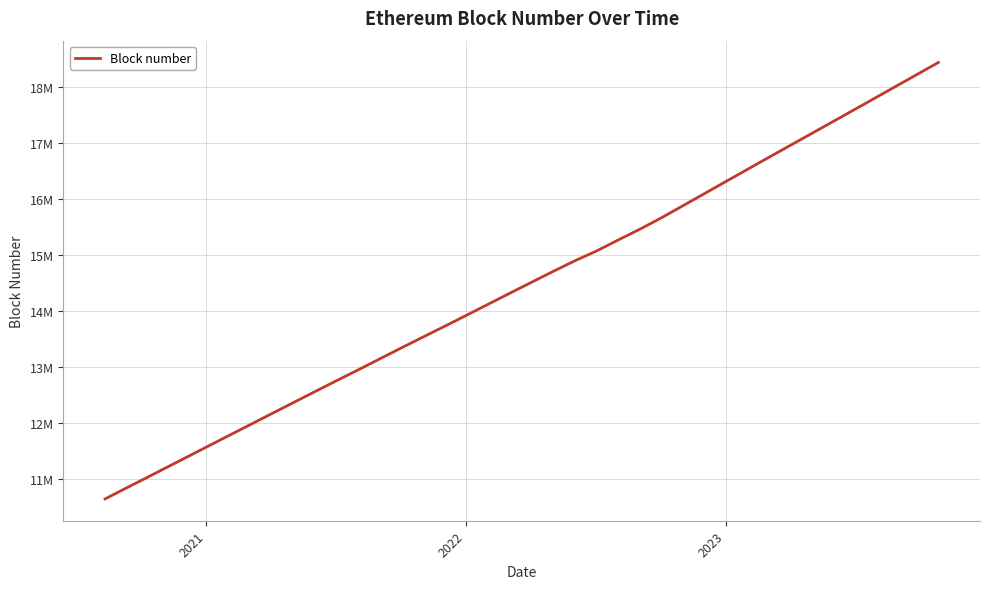

Does the chart have visible grid lines?

Yes